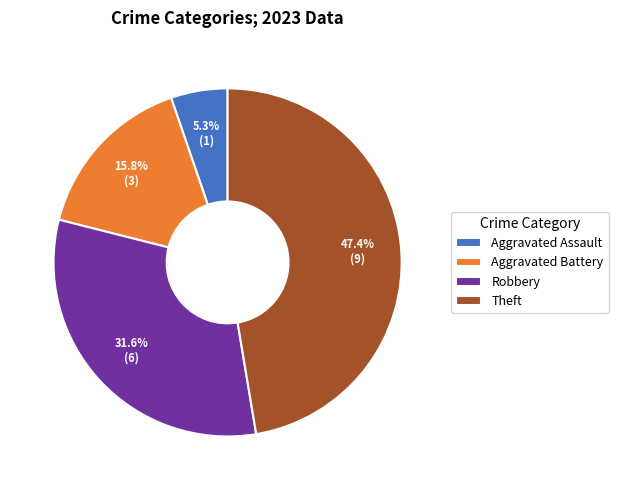

Which slice is the largest?

Theft